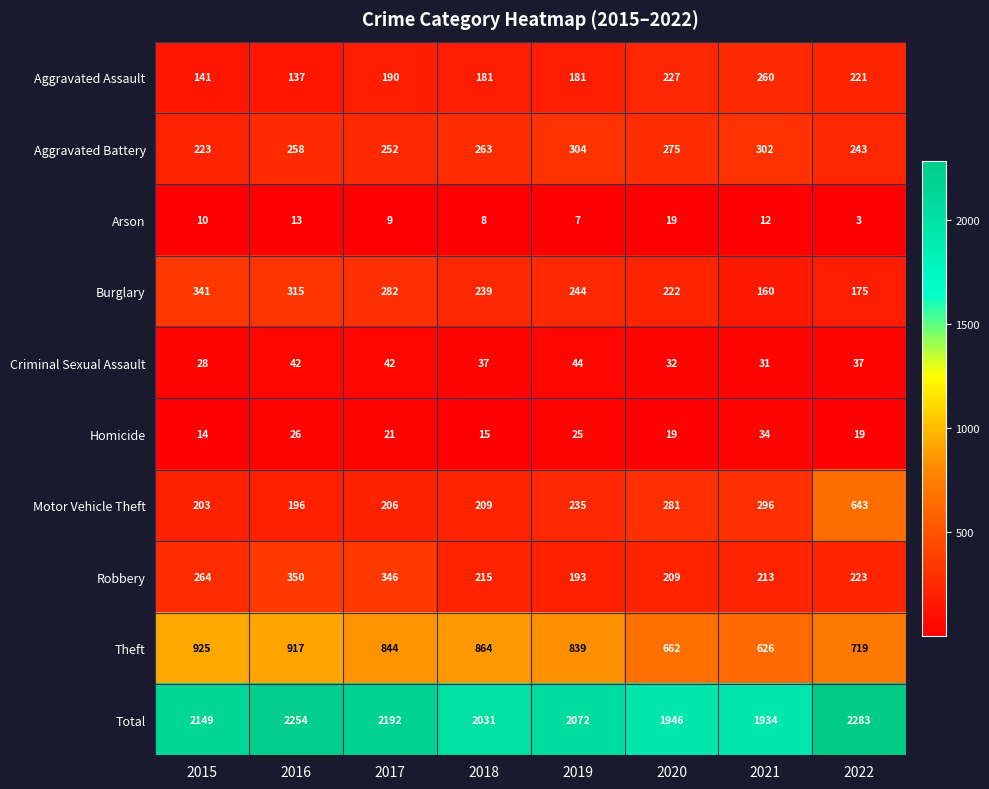

What is the sum of the Theft values at 2020 and 2022?

1381